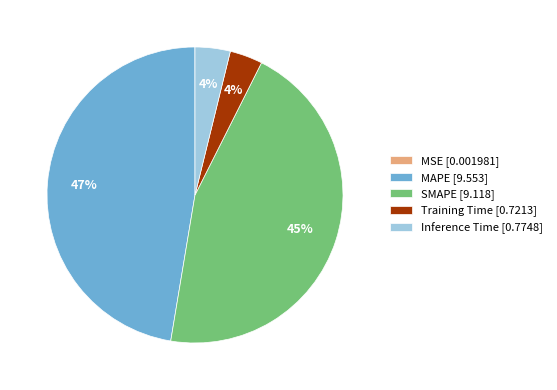

To the nearest percent, what is the difference between the largest and smallest slice percentages?

47%